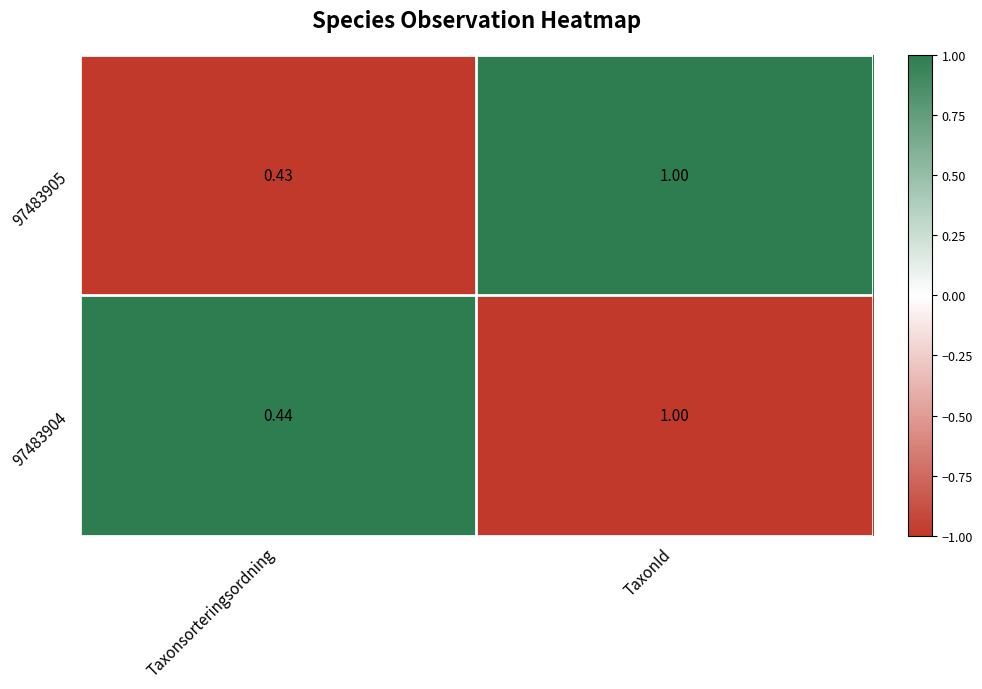

Where is 97483905 nearest to the value 0?

Taxonsorteringsordning